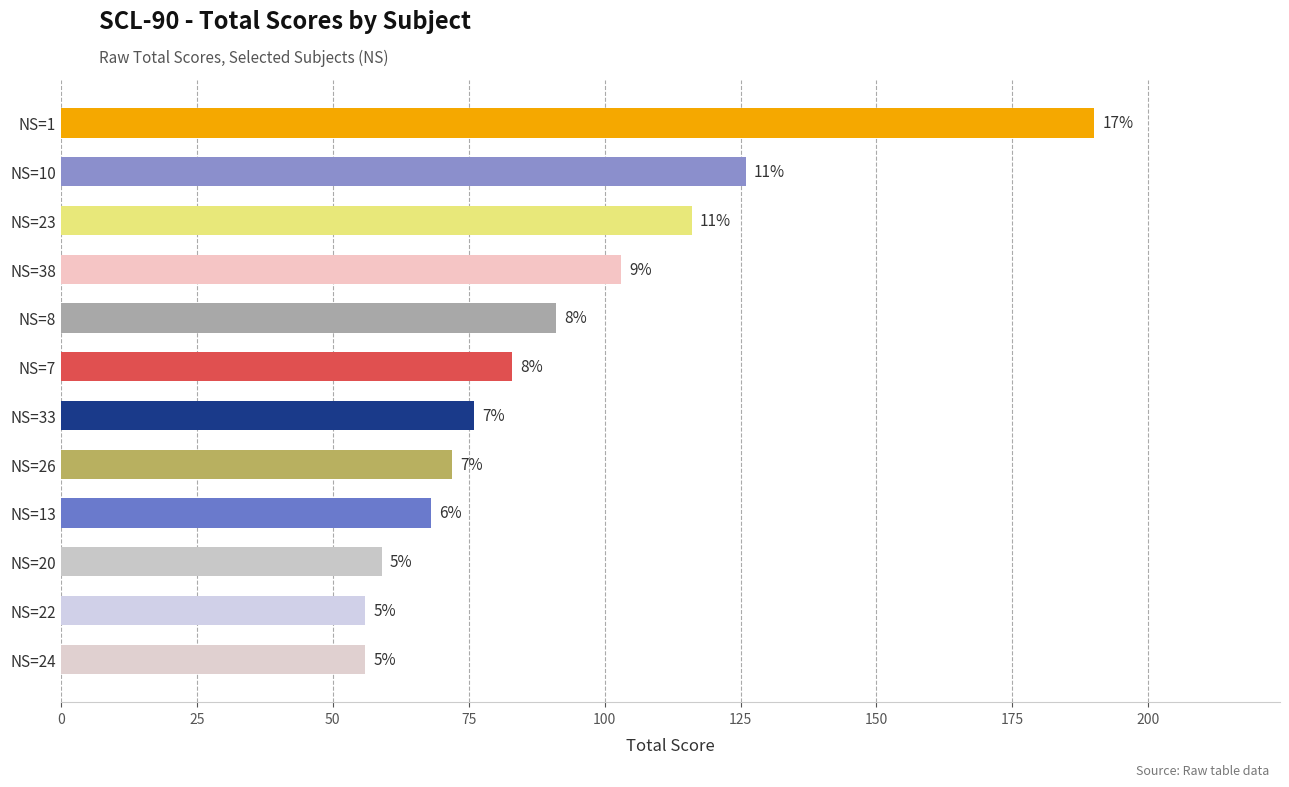

Does the chart contain stacked bars?

No